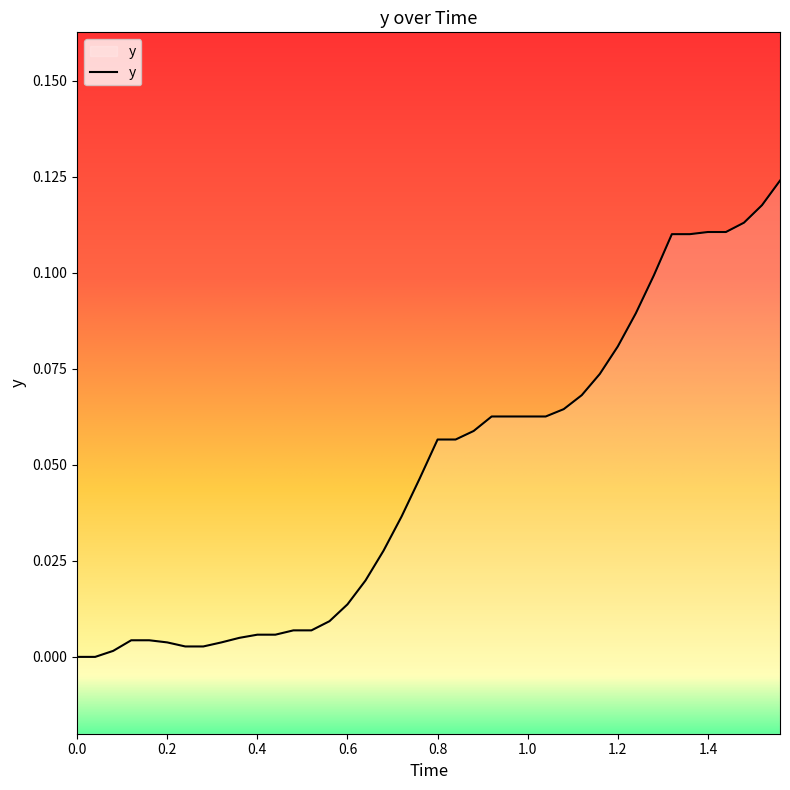

The chart shows a value of 0.0 at 0.0. True or false?

True